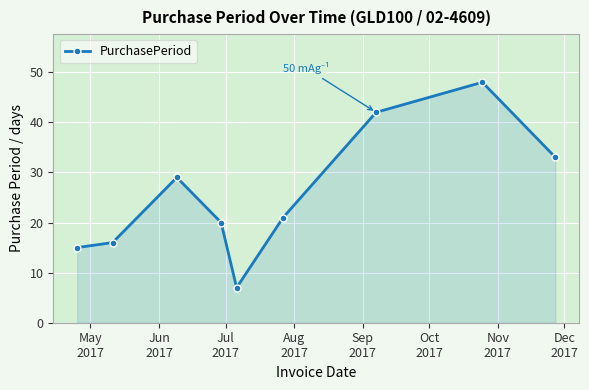

What is the difference between the maximum and second lowest values?

33